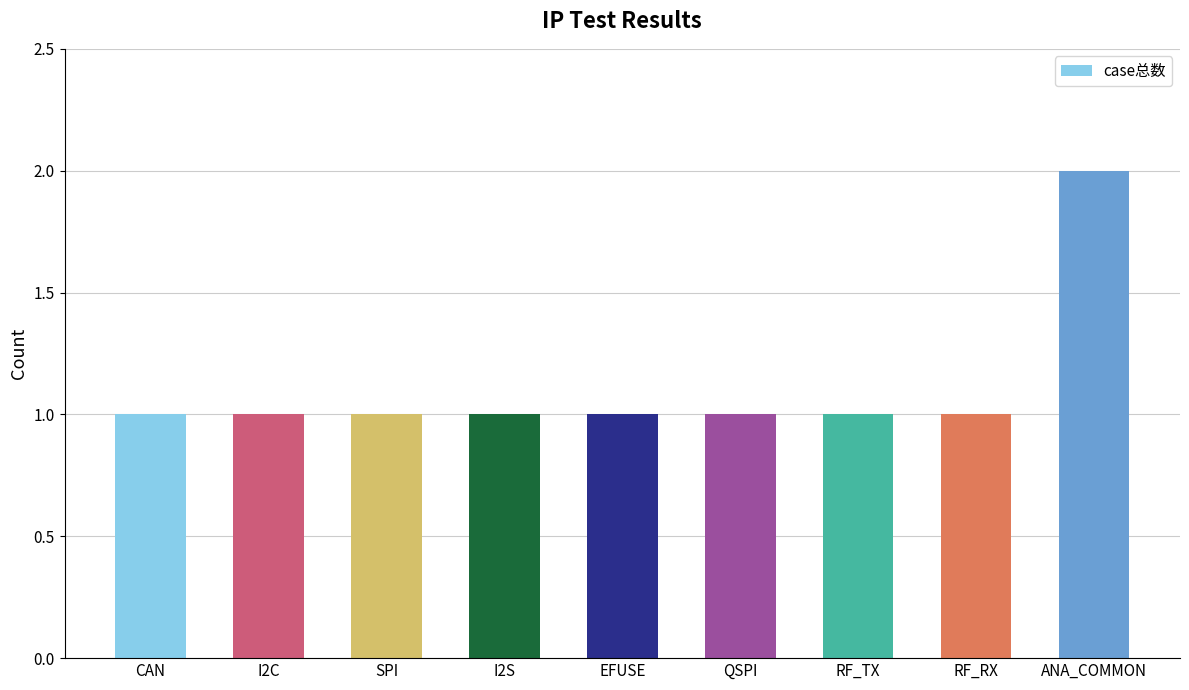

Are the bars grouped side by side (vs. stacked)?

No